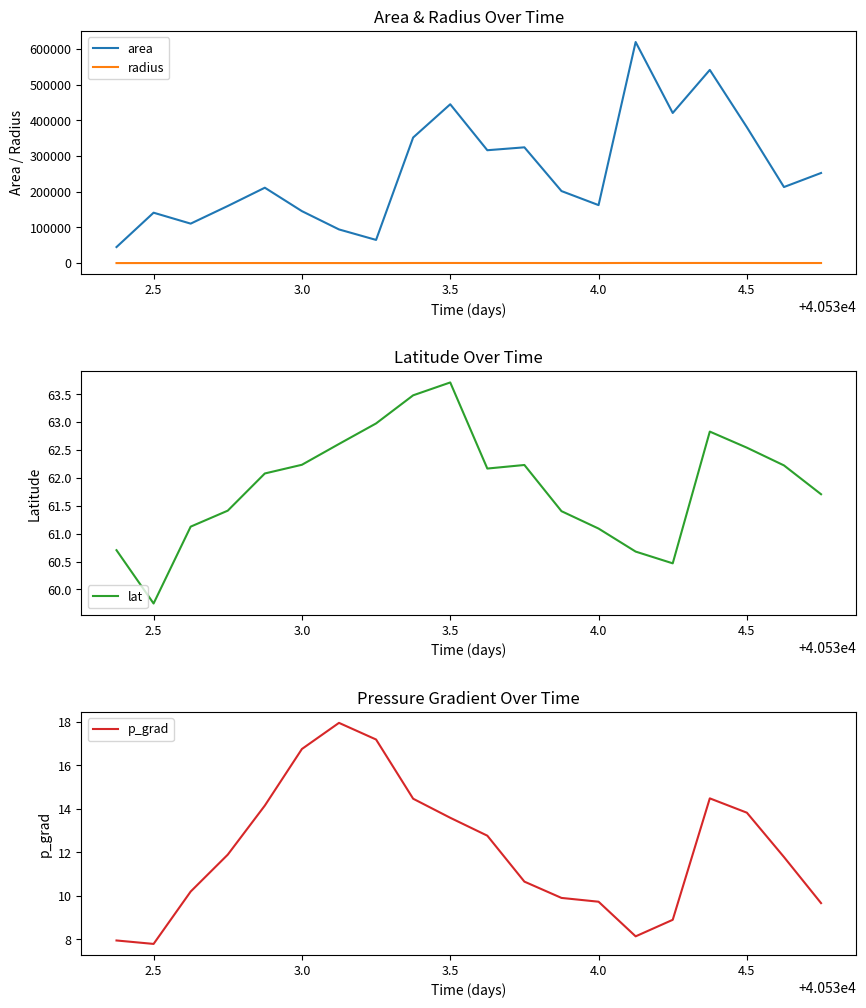

How many lines are shown in the chart?

4